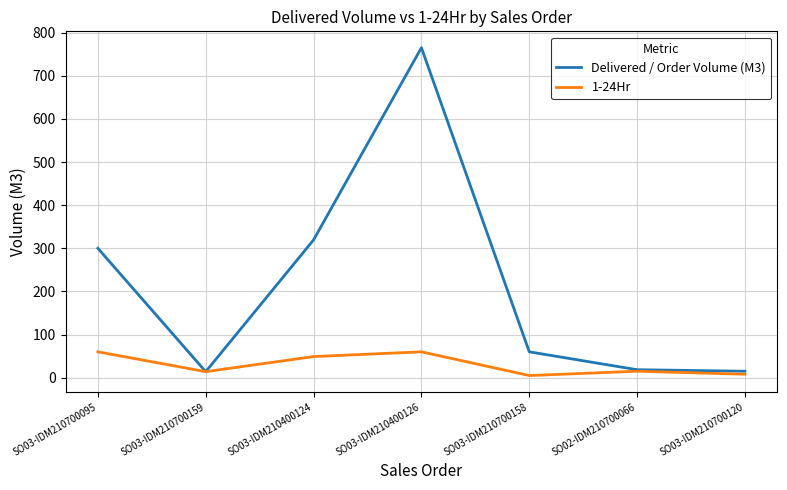

The Delivered / Order Volume (M3) series shows 14.0 at SO03-IDM210700159. True or false?

True